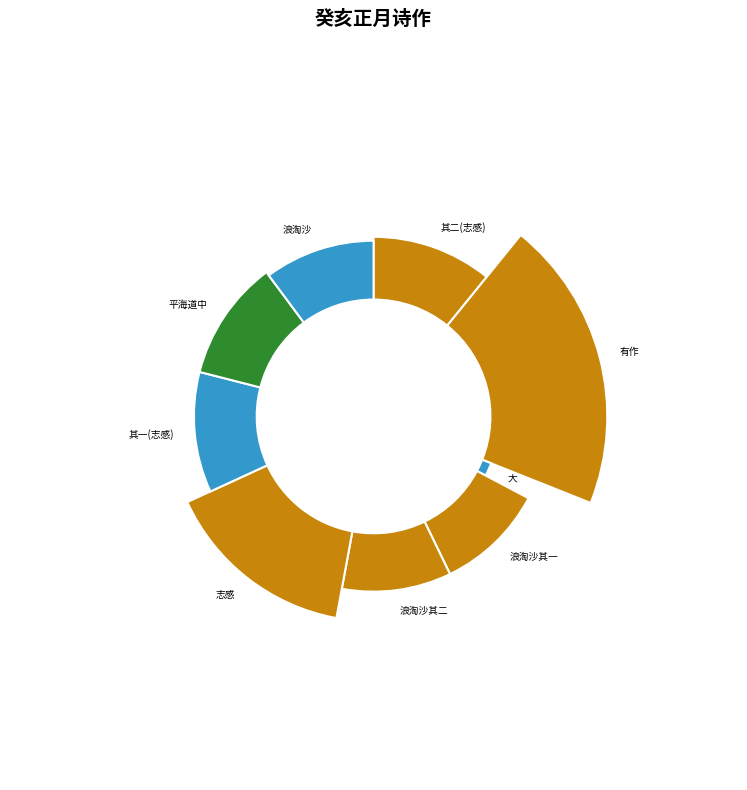

How many slices are in this pie chart?

9